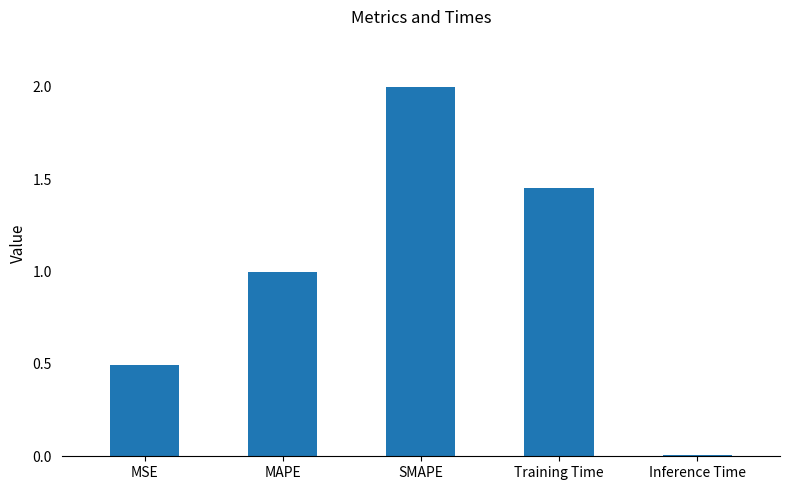

What is the difference between the values at MSE and MAPE?

0.5